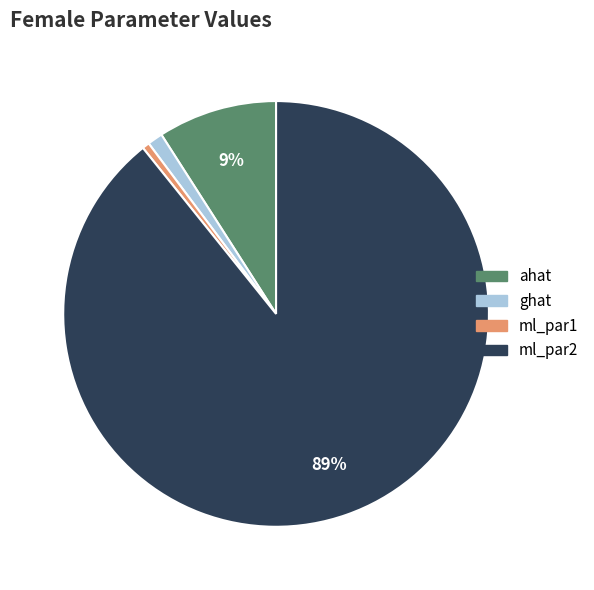

To the nearest percent, what is the average slice percentage?

25%